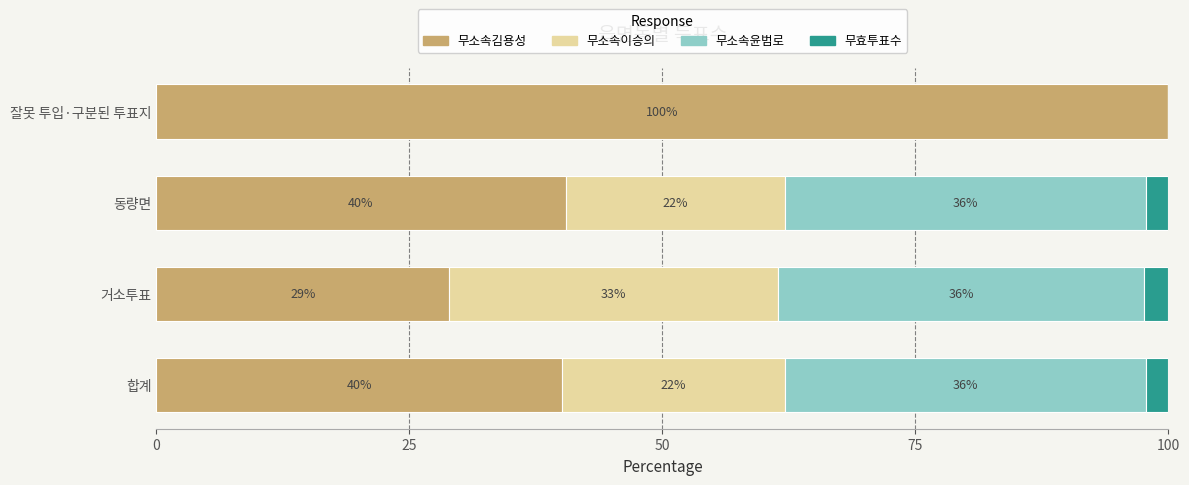

The value of 무소속김용성 at 동량면 is 40.4. True or false?

True